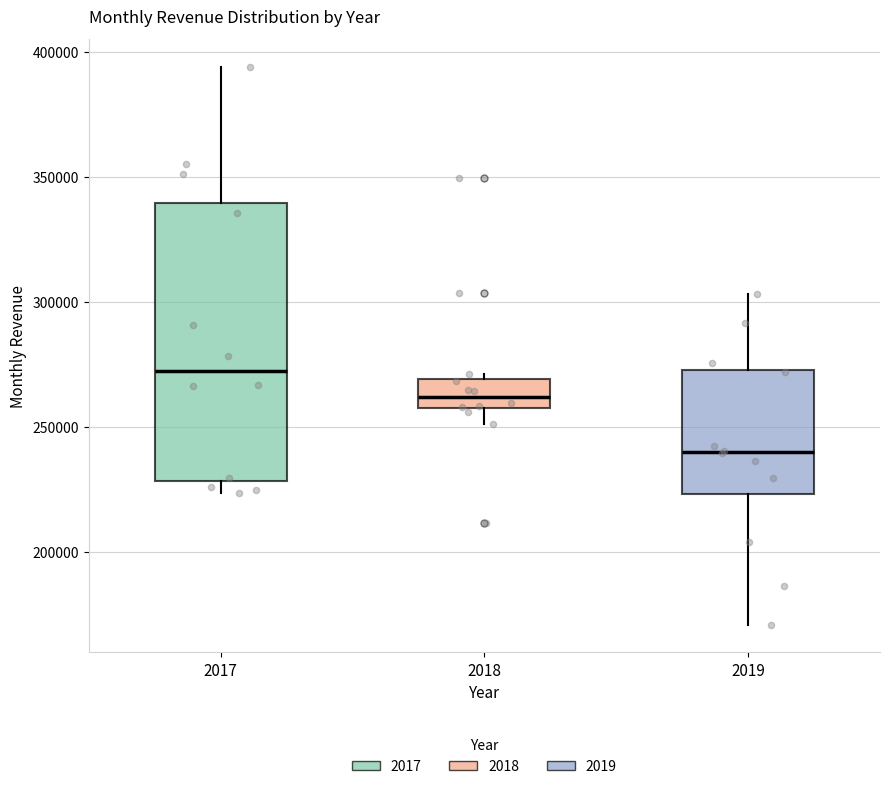

Reading left to right, read every box against the y-axis: the position of its median line, the range the box covers, and the ends of its whiskers. The values are not printed on the chart, so give them approximately, as read against the axis.

2017: median 270000, box 230000 to 340000, whiskers 225000 to 395000
2018: median 260000, box 255000 to 270000, whiskers 250000 to 270000 (just above the box's upper edge)
2019: median 240000, box 225000 to 275000, whiskers 170000 to 305000